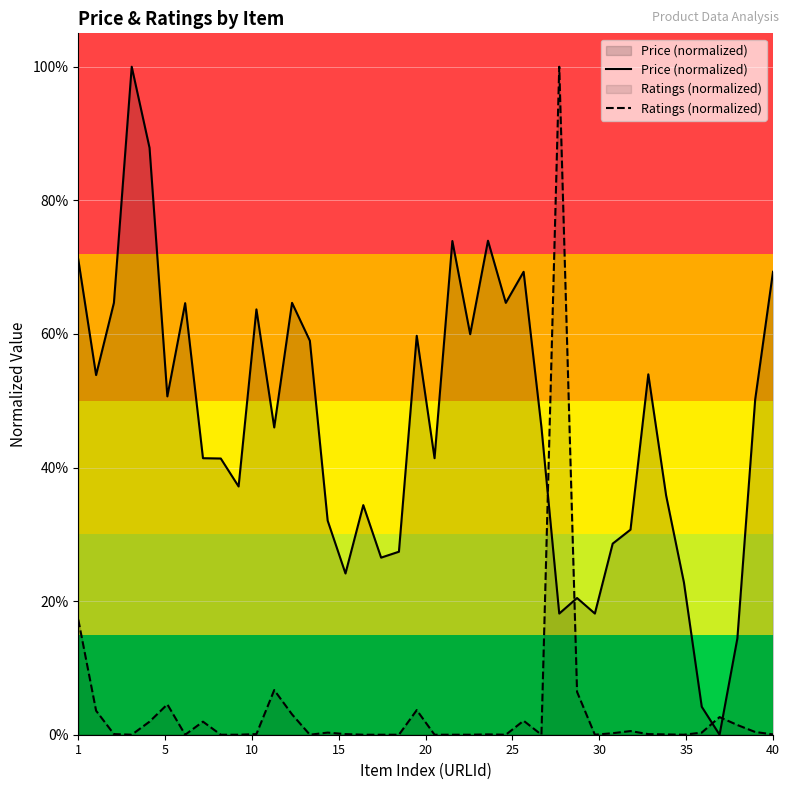

What is the difference between the maximum and second lowest values in the Ratings (normalized) series?

1.0